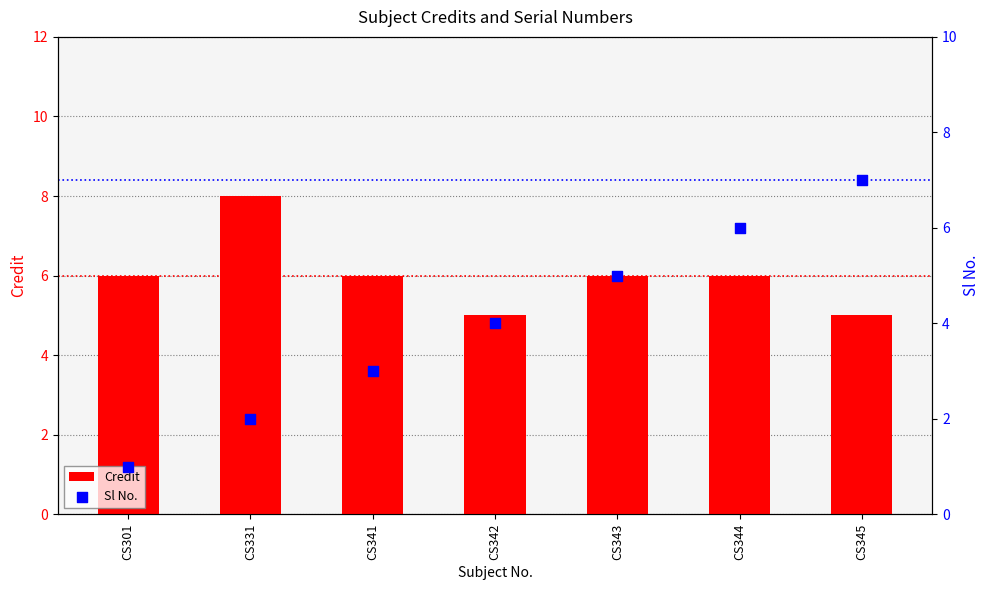

Which series has the largest Y range (max minus min)?

Sl No.